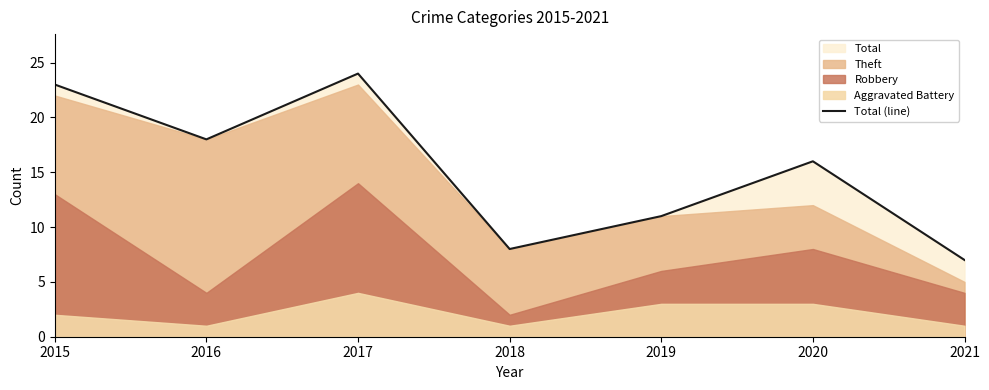

Does the chart have visible grid lines?

No